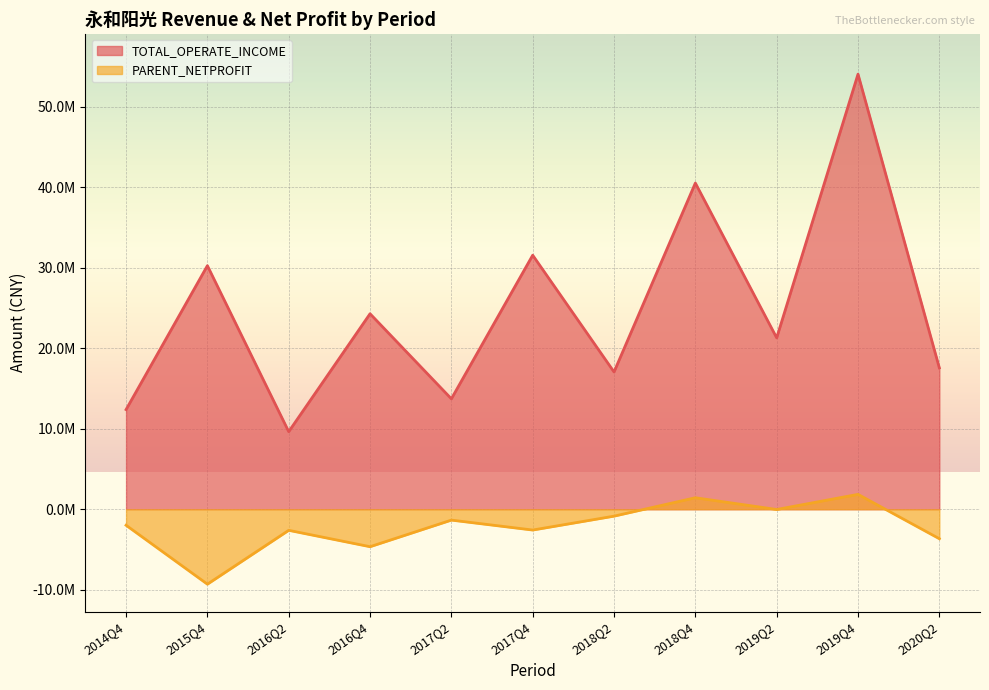

True or false: PARENT_NETPROFIT and TOTAL_OPERATE_INCOME cross at least once.

False